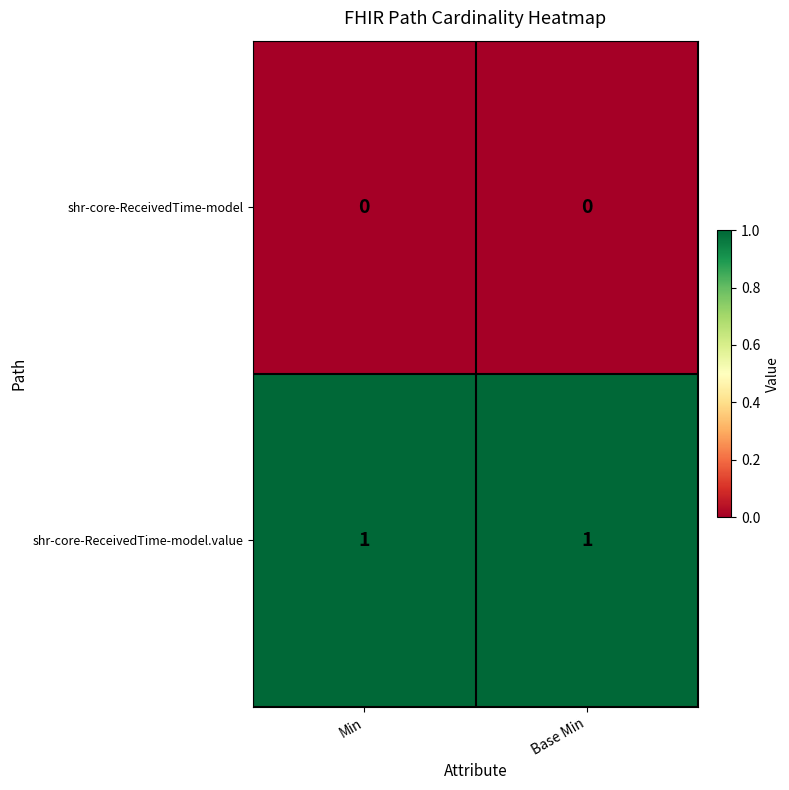

The value of shr-core-ReceivedTime-model at Min is 0. True or false?

True